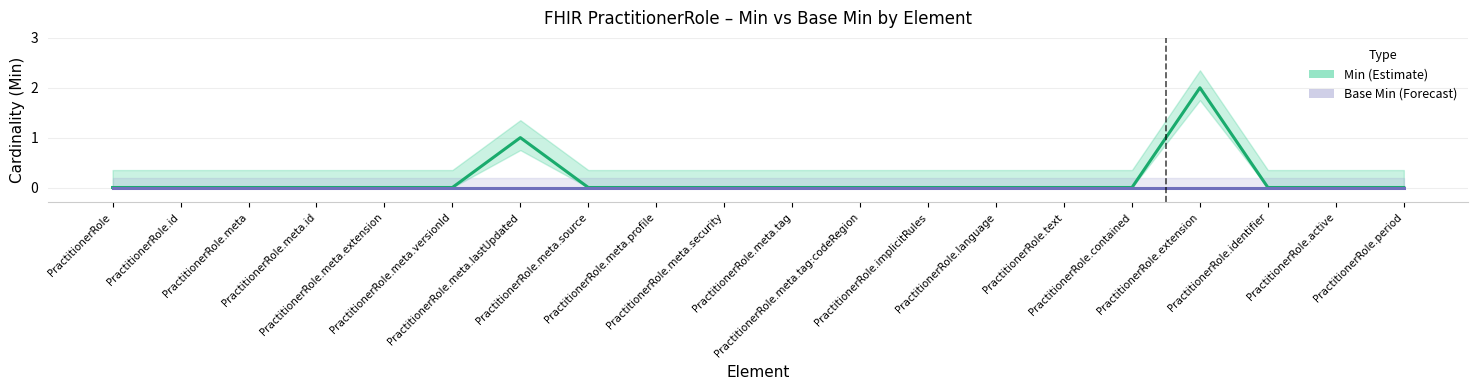

Which series has the largest total across all categories?

Min